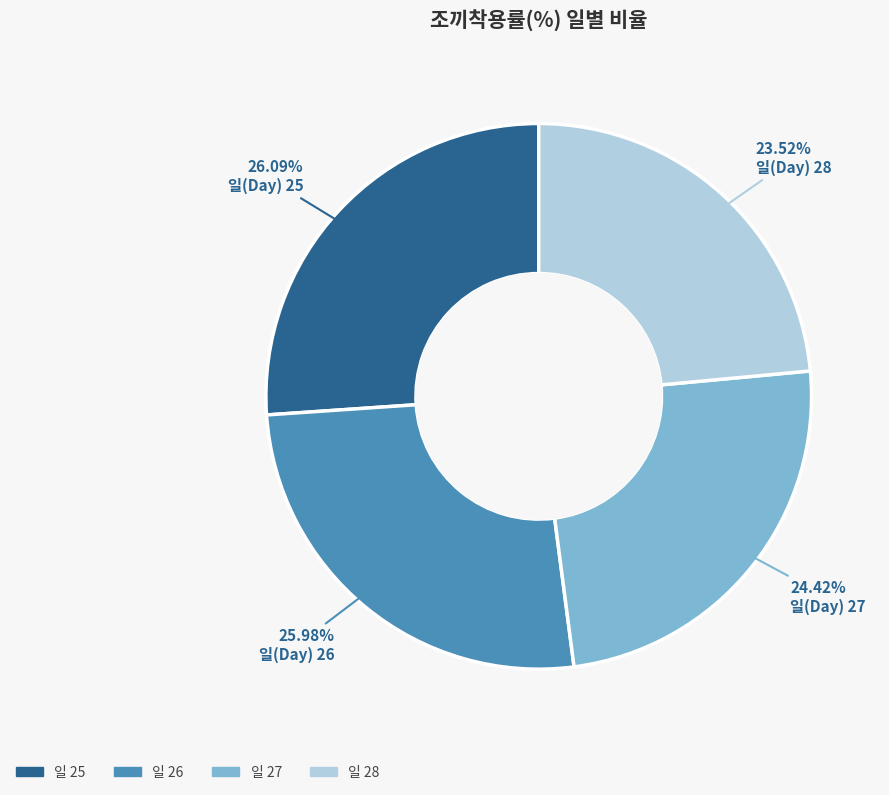

Is there any slice that represents more than half of the pie?

No